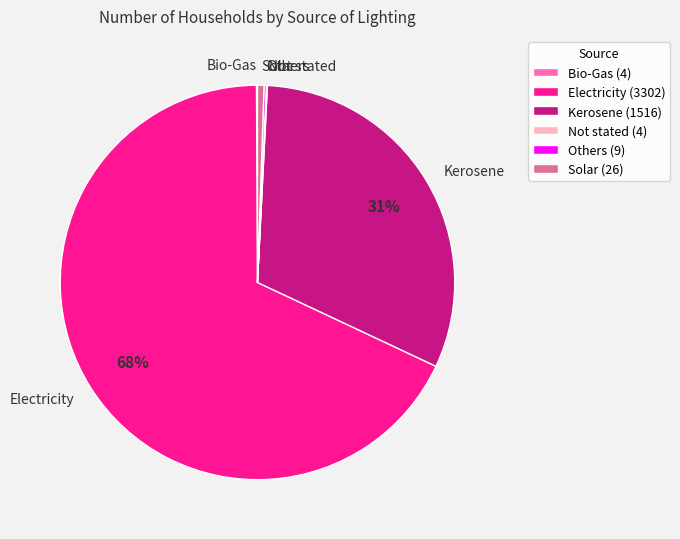

To the nearest percent, what percentage of the pie is Solar?

1%